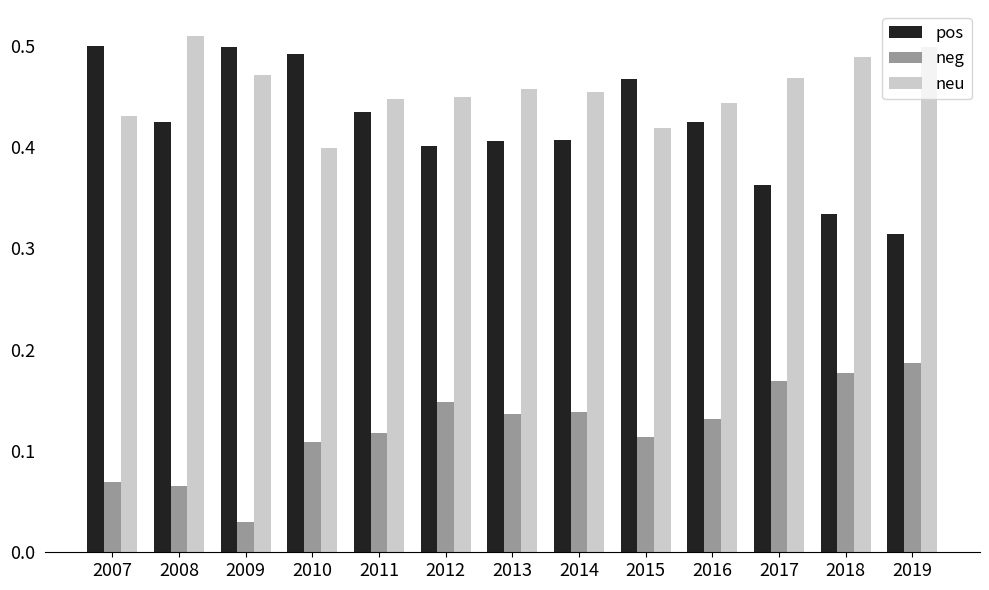

What is the sum of the neu values at 2013 and 2007?

0.9